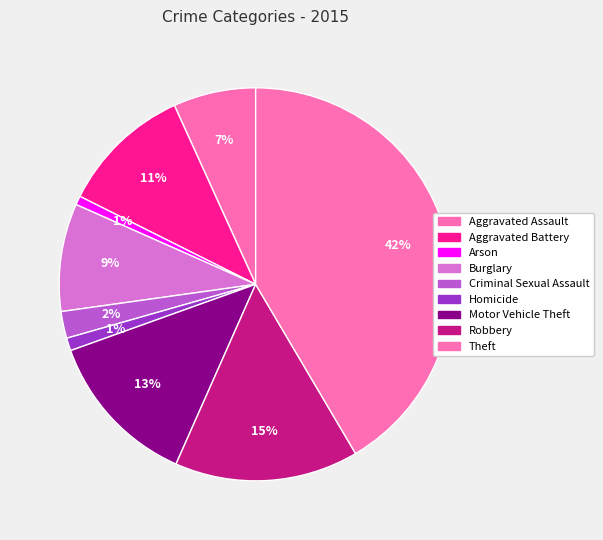

To the nearest percent, what portion does Theft represent?

42%